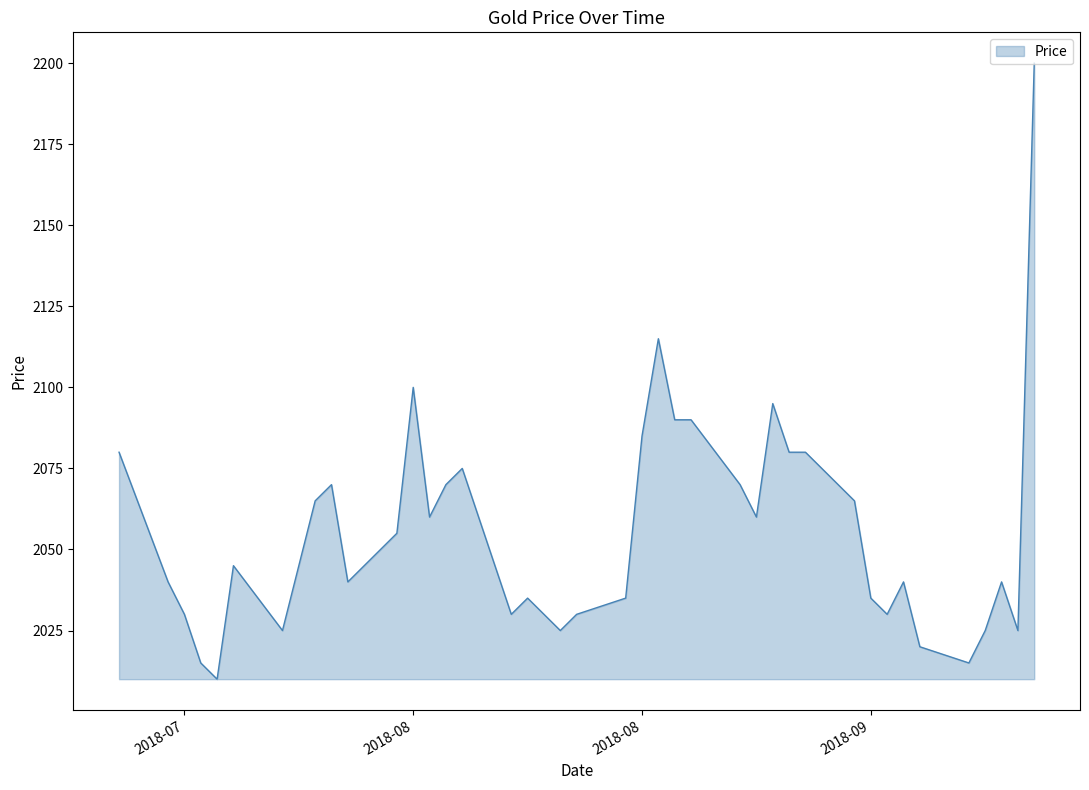

What is the maximum value shown in the chart?

2200